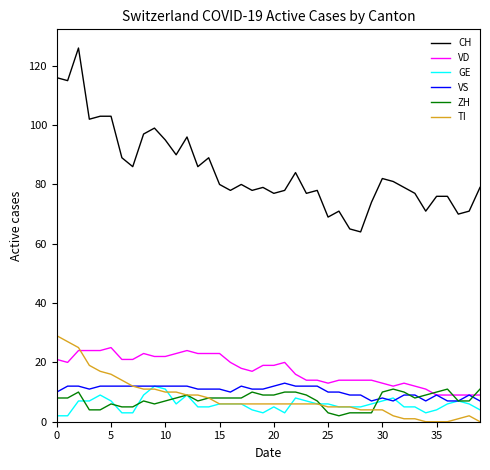

Which series has the largest total across all categories?

CH